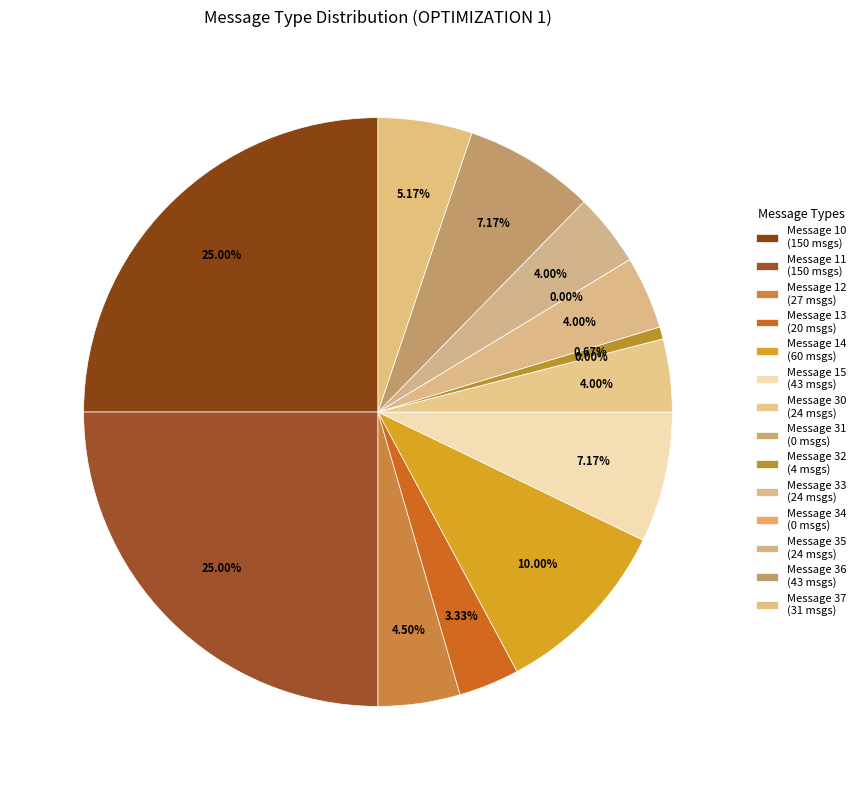

Approximately how many times larger is the value at 35 compared to 11?

0.2